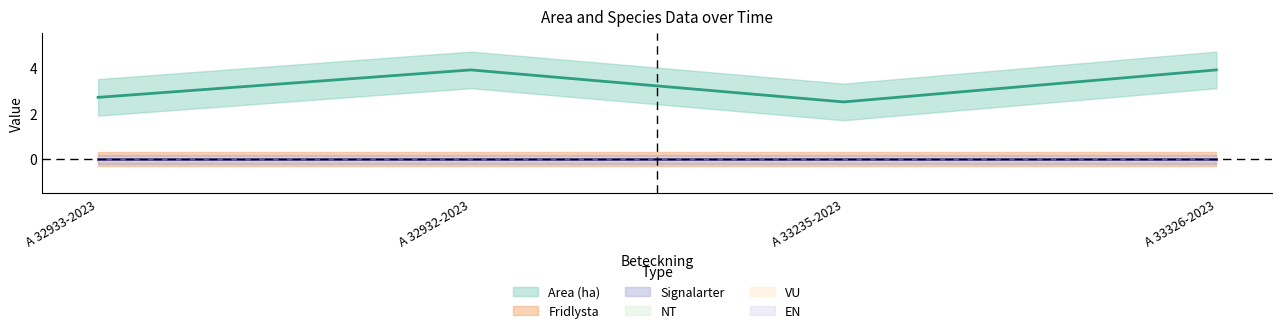

Does the chart display data point markers on the line(s)?

No